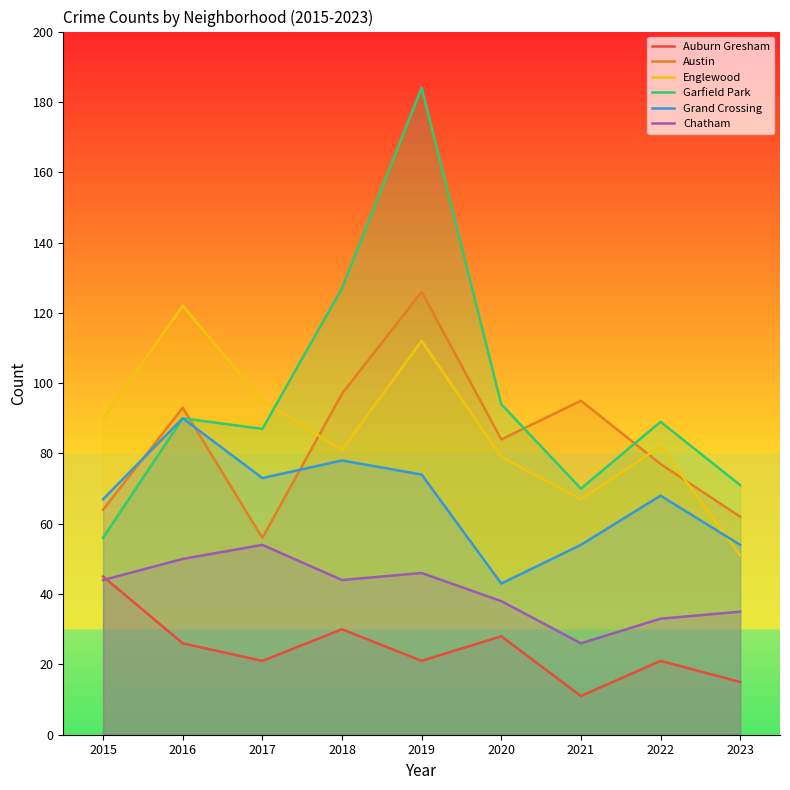

How many data points in Garfield Park are above 89?

4